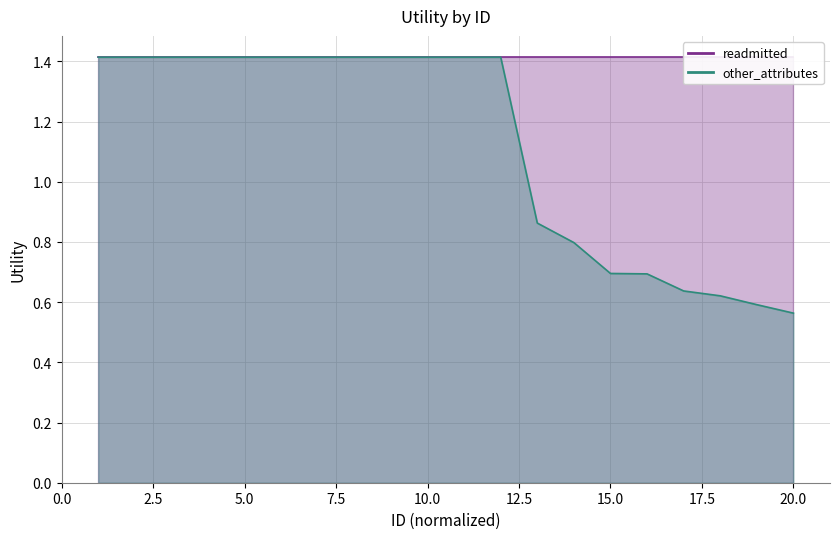

Which has a higher value, 12 or 16?

12